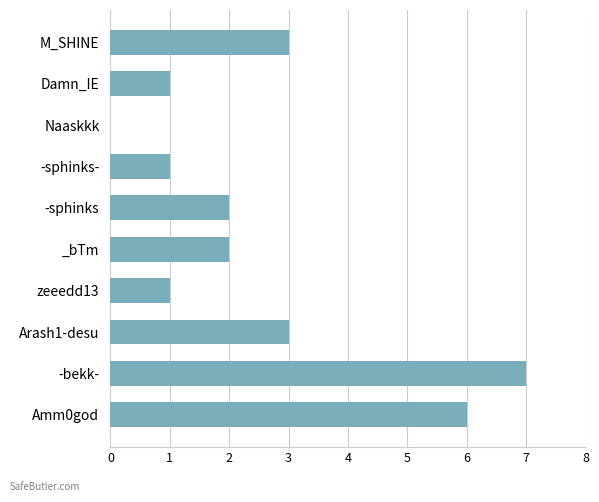

What is the greatest value displayed?

7